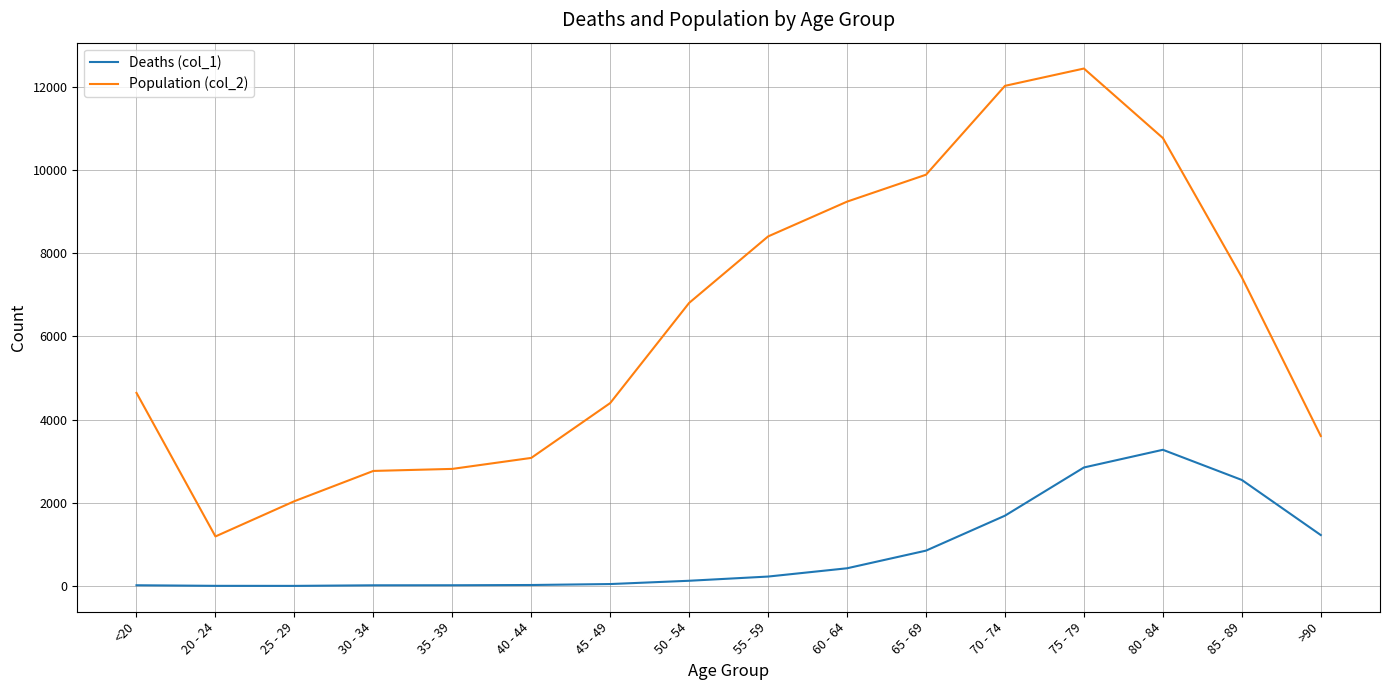

Does the chart display data point markers on the line(s)?

No